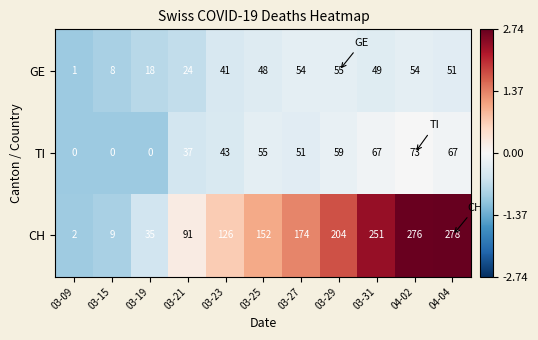

At which label is GE closest to 28?

03-21